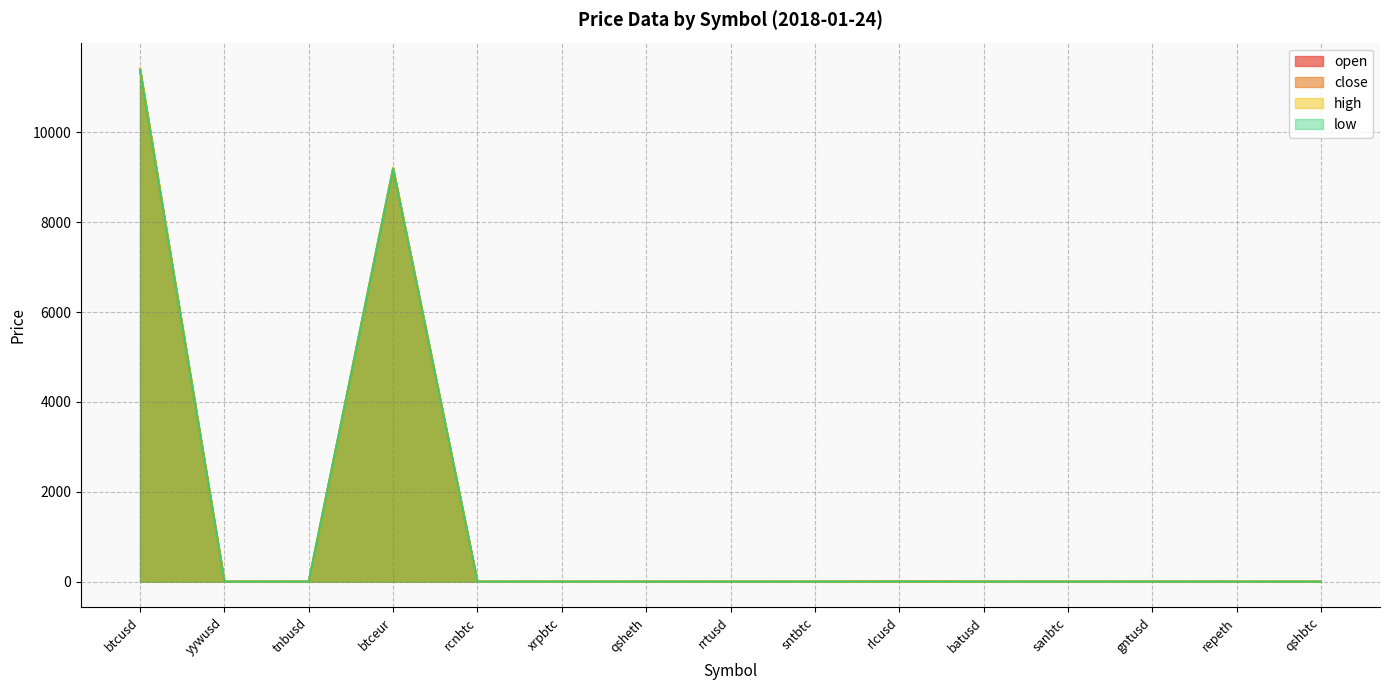

What is the sum of the close values at qsheth and tnbusd?

0.1